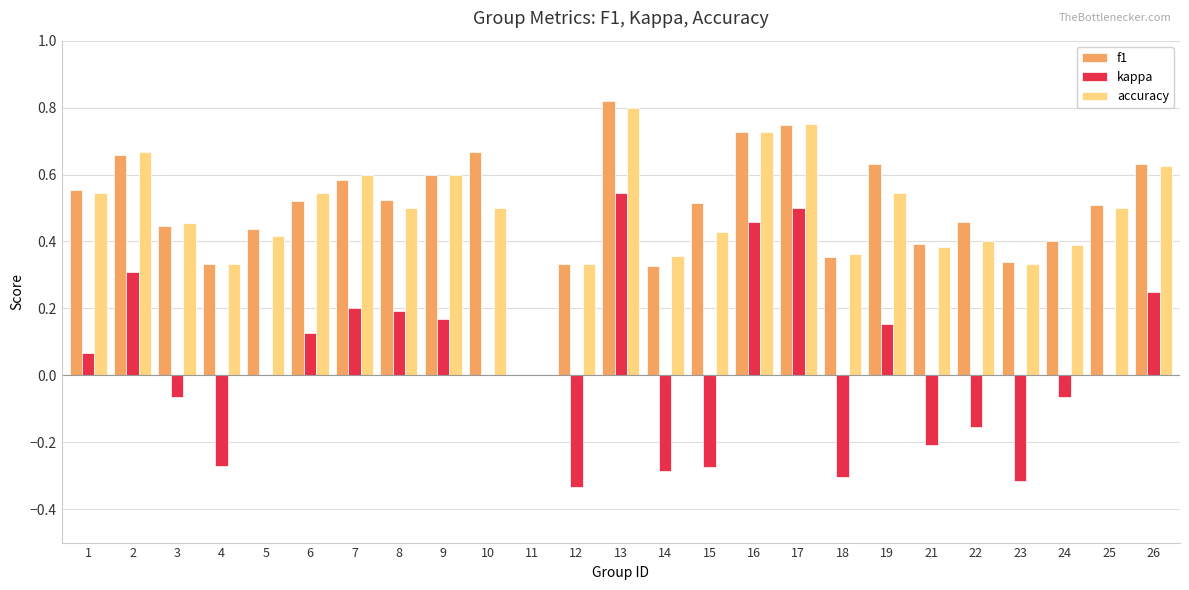

Which series changed the most between 10 and 26?

kappa